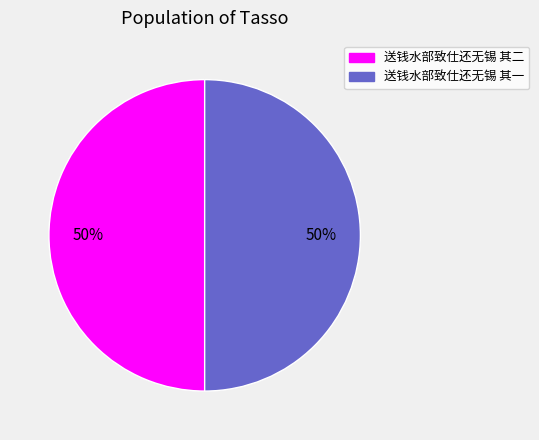

Do 送钱水部致仕还无锡 其一 and 送钱水部致仕还无锡 其二 together represent more than half of the pie?

Yes